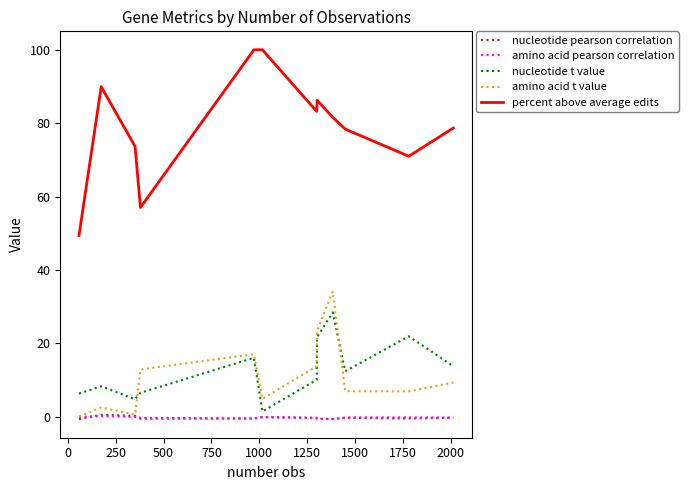

Which series has the largest total across all categories?

percent above average edits